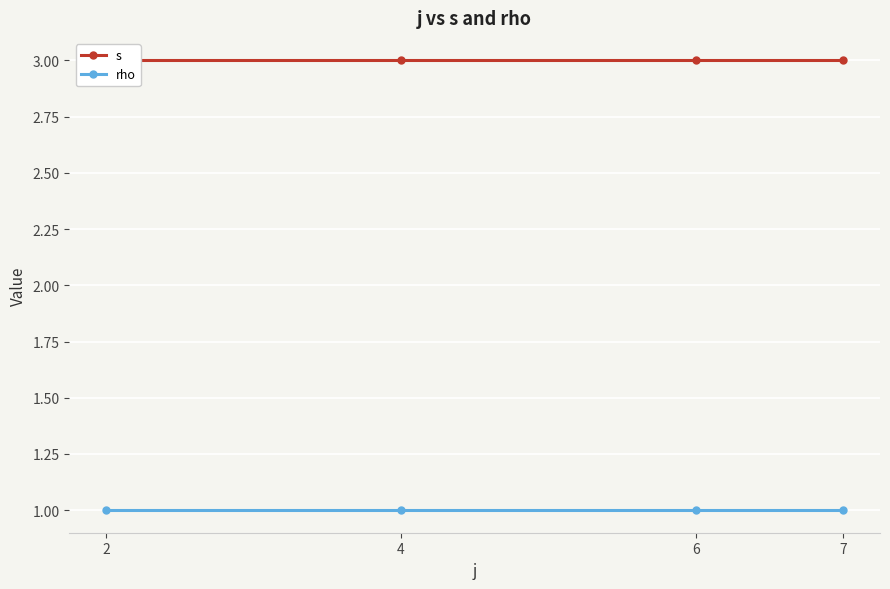

Reading left to right, list all the values displayed in this chart.

s: 2=3	4=3	6=3	7=3
rho: 2=1	4=1	6=1	7=1